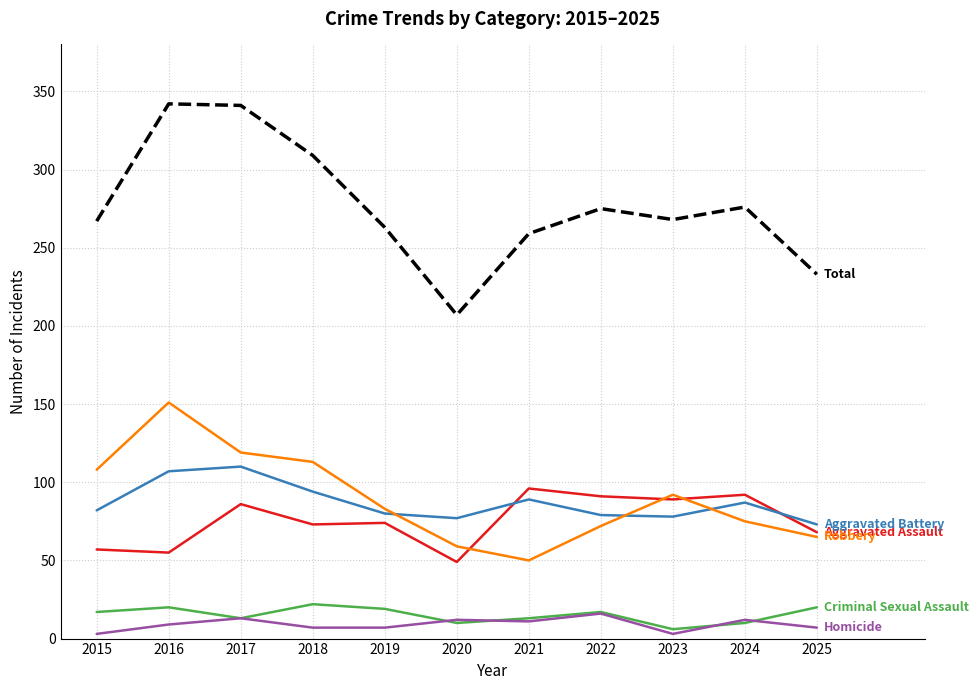

What is the total value across all series at 2020?

414